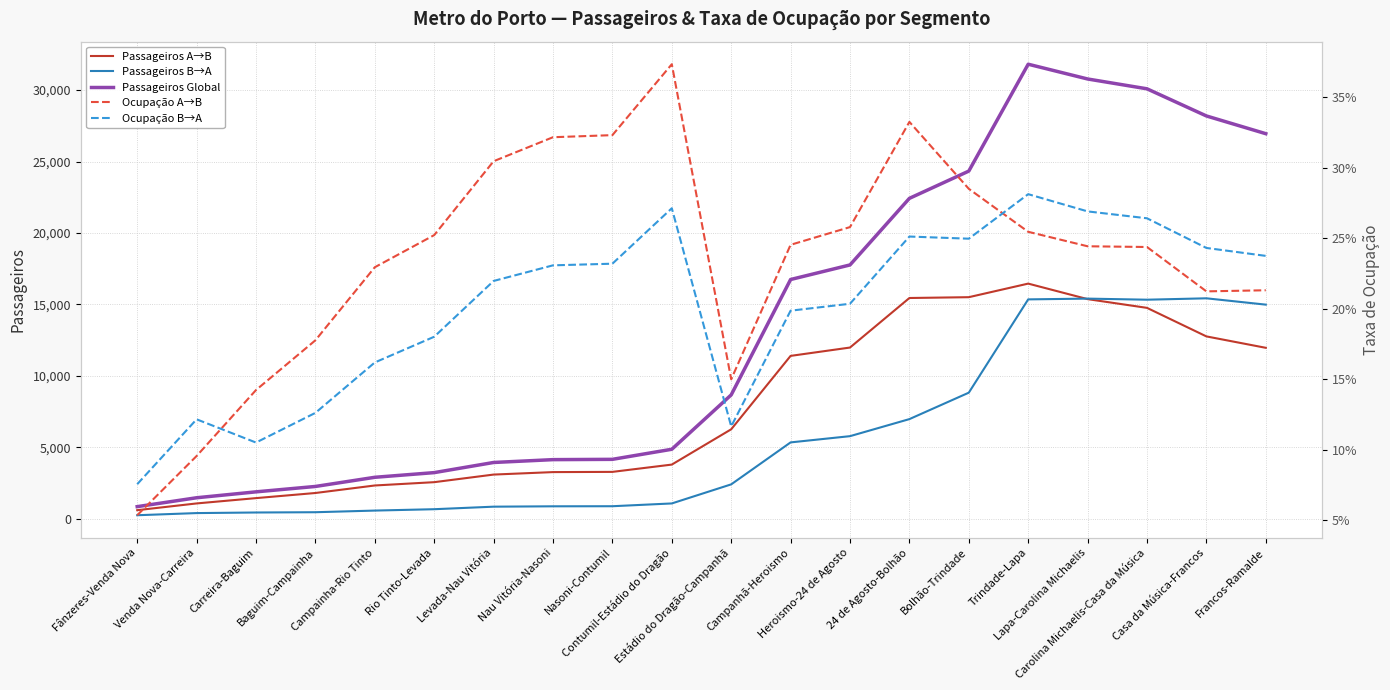

Which series has the largest total across all categories?

Passageiros Global